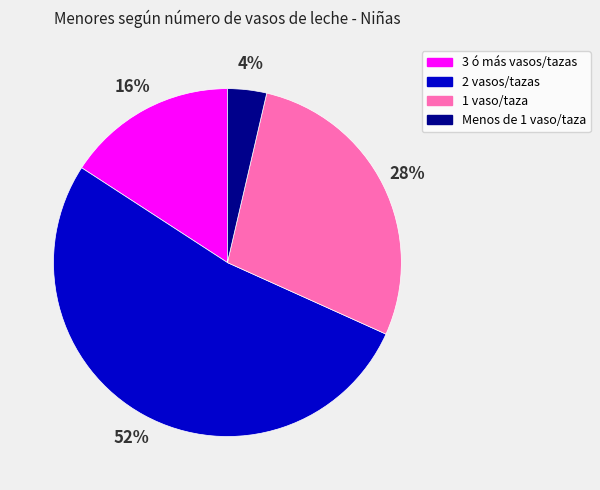

To the nearest percent, what is the average slice percentage?

25%